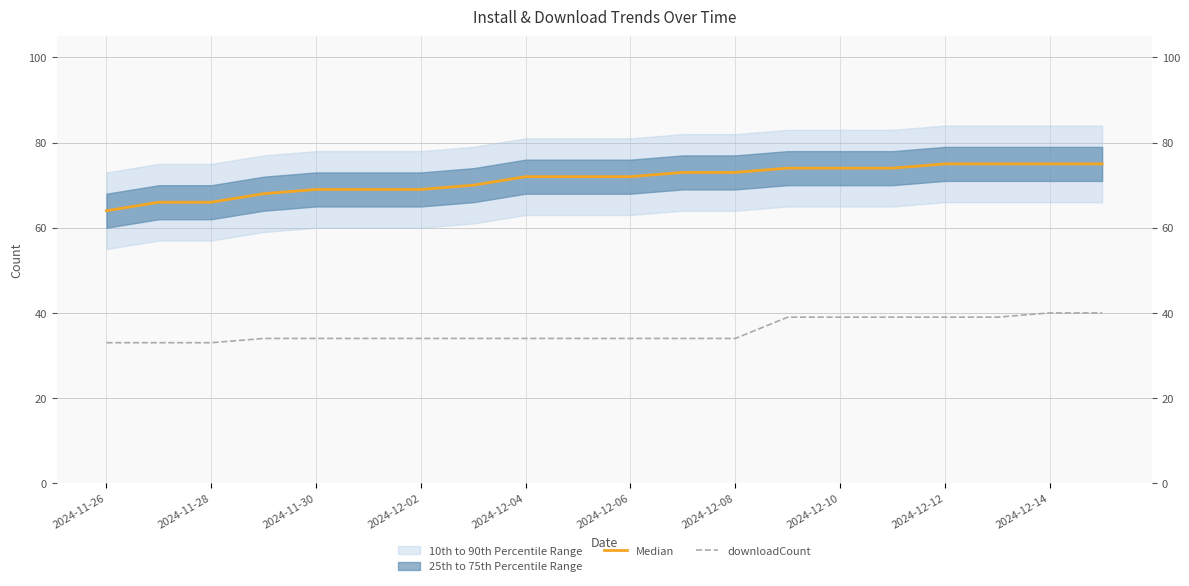

What is the sum of all Median values?

1425